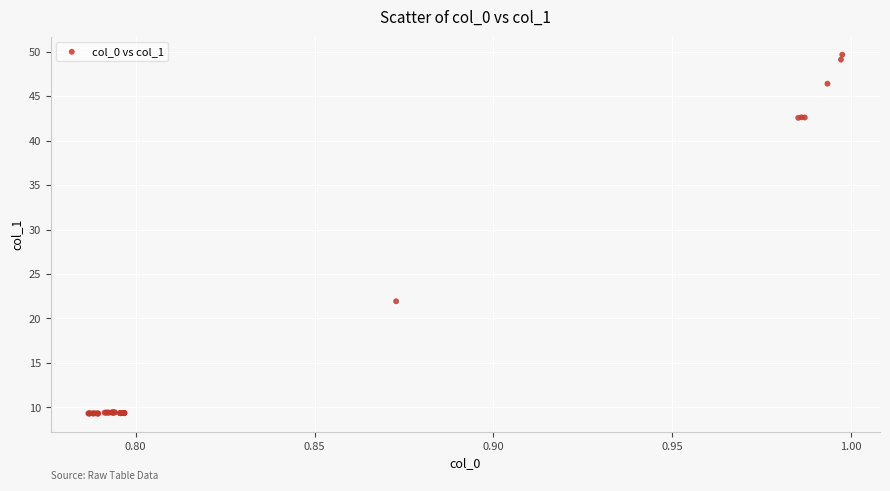

What Y value in the scatter plot is closest to 29?

21.9